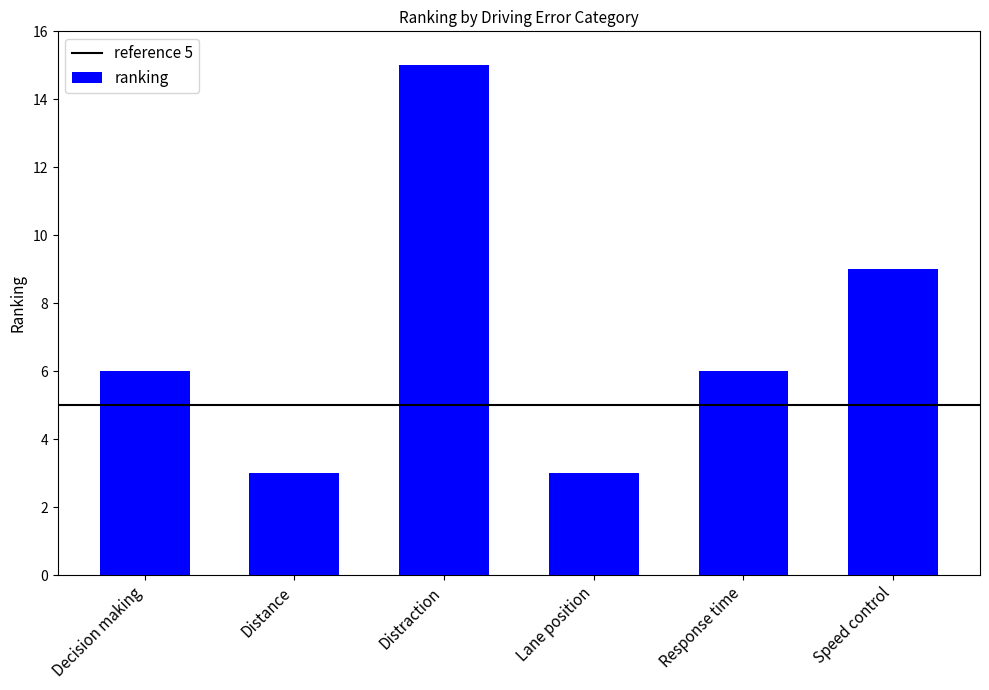

What is the difference between the maximum and minimum values?

12